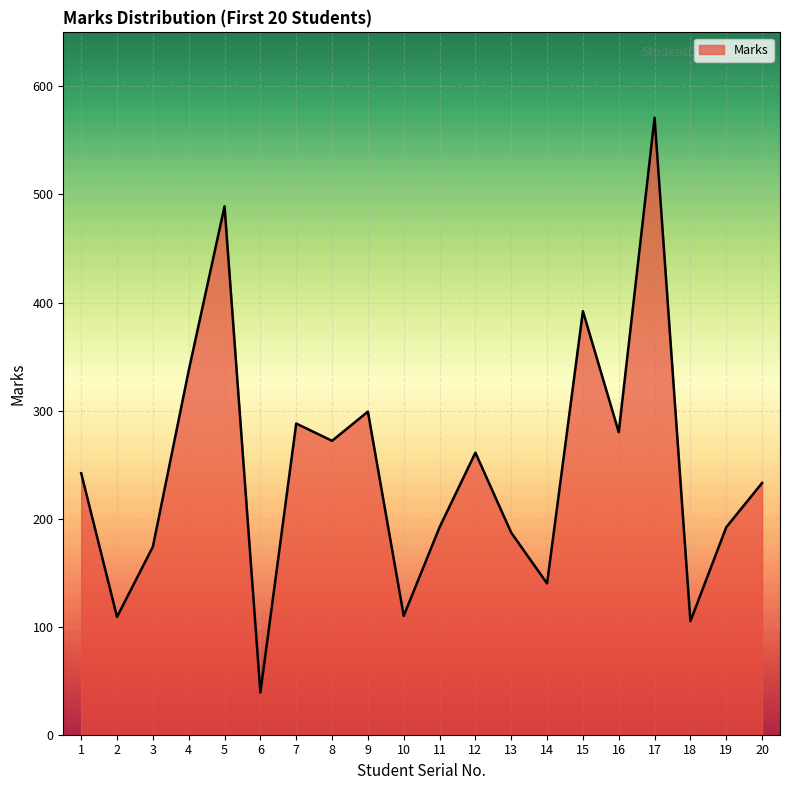

How many values are below 242?

10